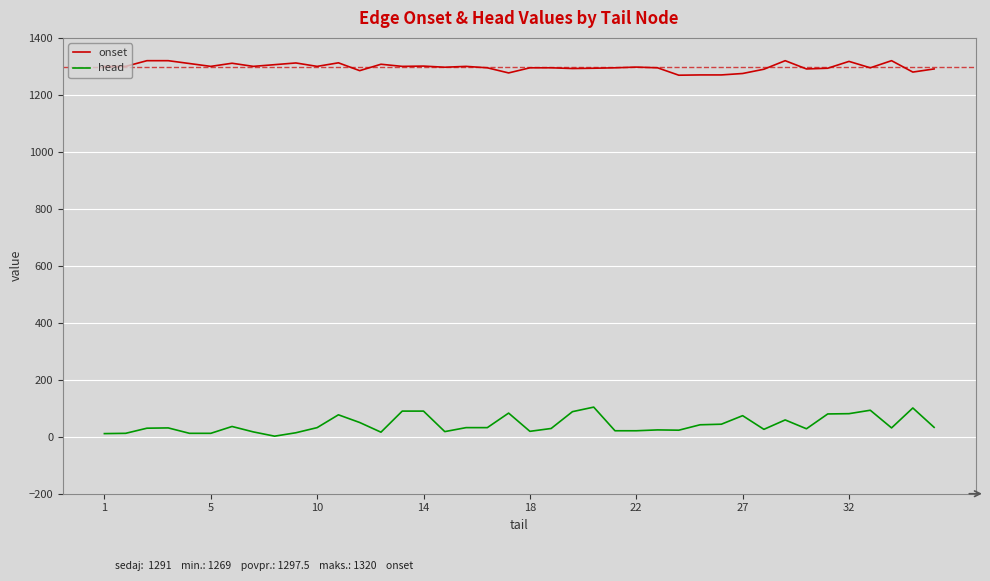

What is the sum of all head values?

1718.0